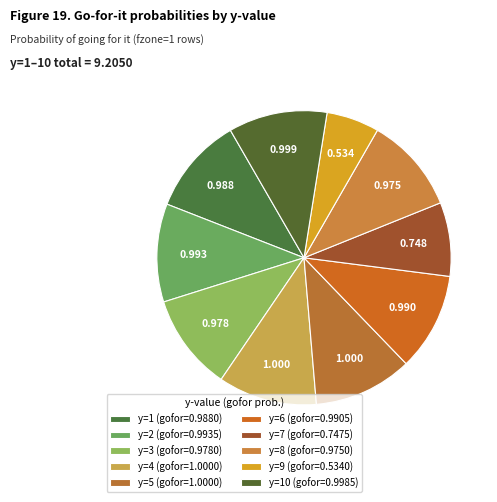

Rank the categories by value from lowest to highest.

y=9, y=7, y=8, y=3, y=1, y=6, y=2, y=10, y=4, y=5